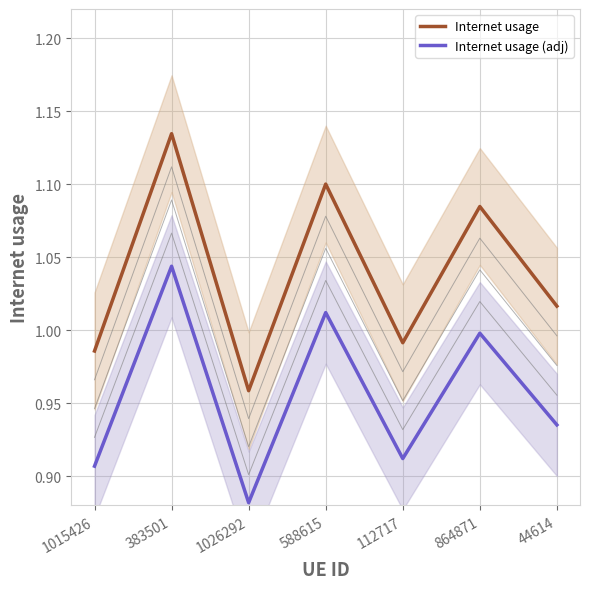

Rank the series by their maximum value, from lowest to highest.

Internet usage (adj), Internet usage